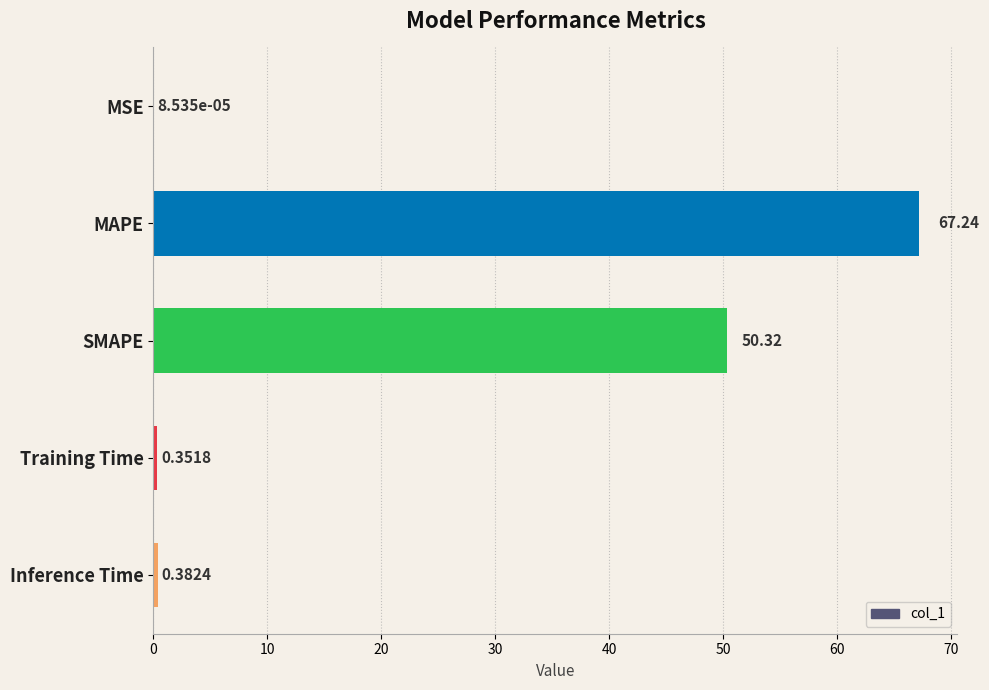

At which label is the value closest to 33?

SMAPE